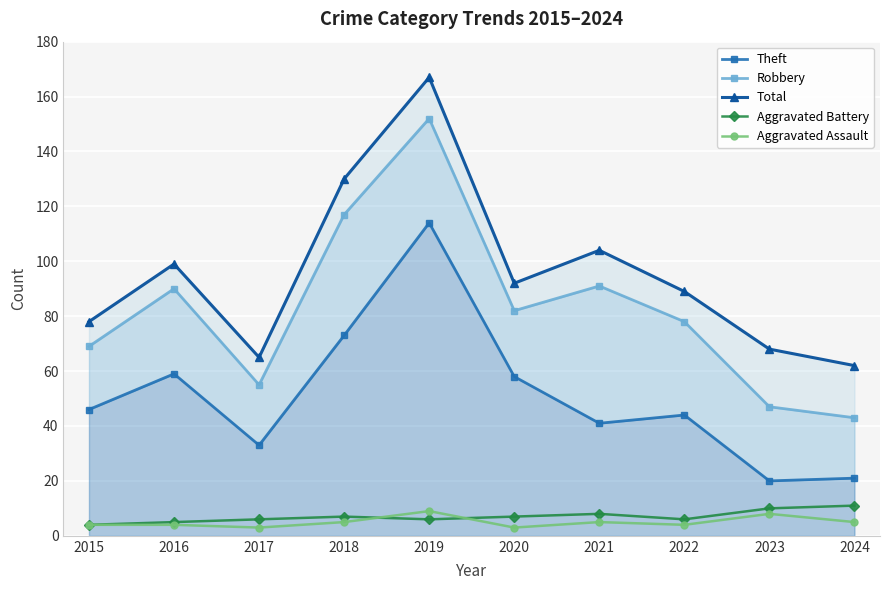

What is the value of the Aggravated Battery point at the 4th from the left?

7